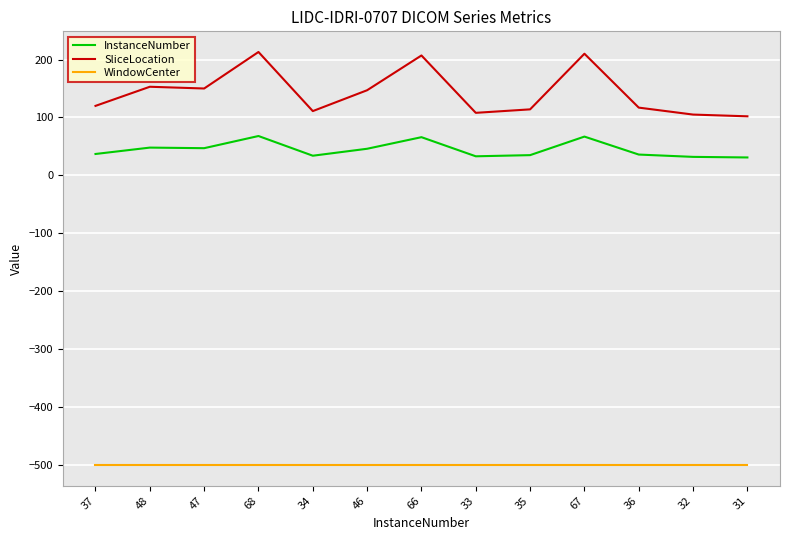

What is the greatest value displayed?

213